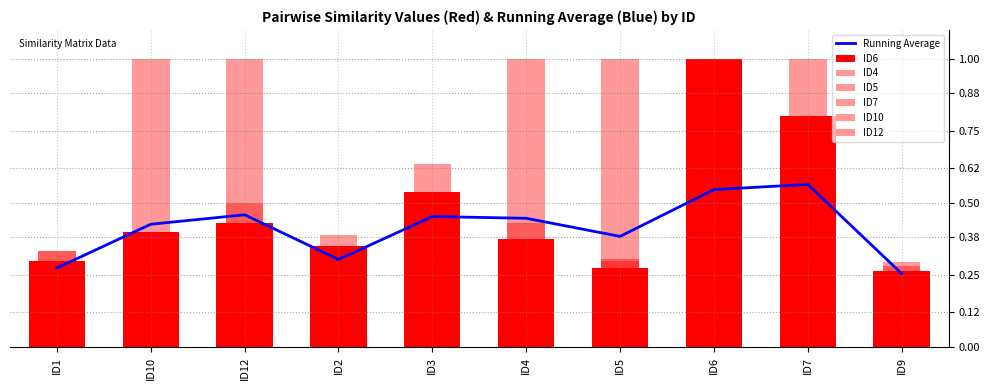

What is the value of the ID5 bar at the 8th from the left?

0.3